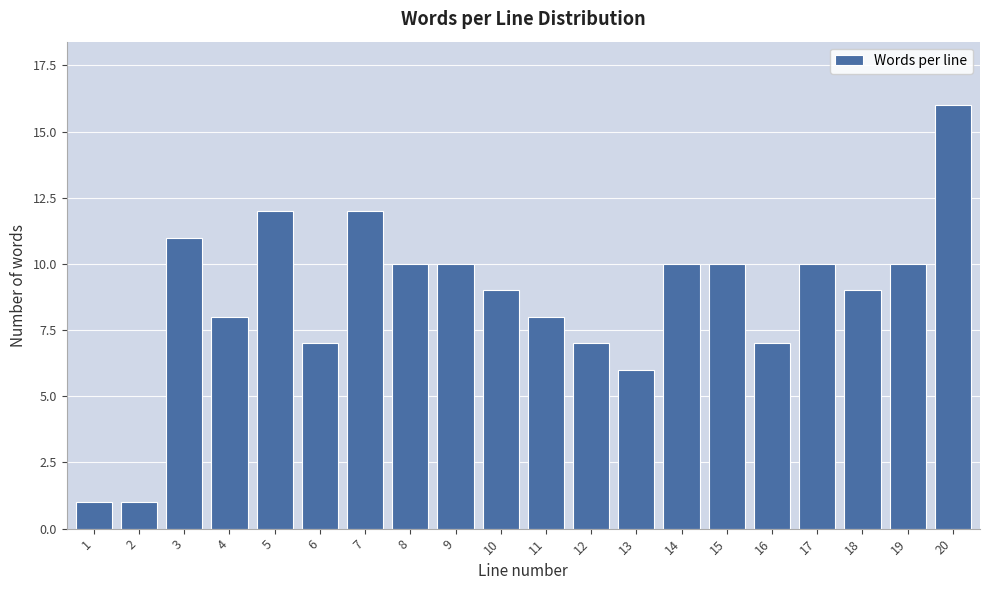

Reading right to left, transcribe all the data shown in this chart.

20=16	19=10	18=9	17=10	16=7	15=10	14=10	13=6	12=7	11=8	10=9	9=10	8=10	7=12	6=7	5=12	4=8	3=11	2=1	1=1